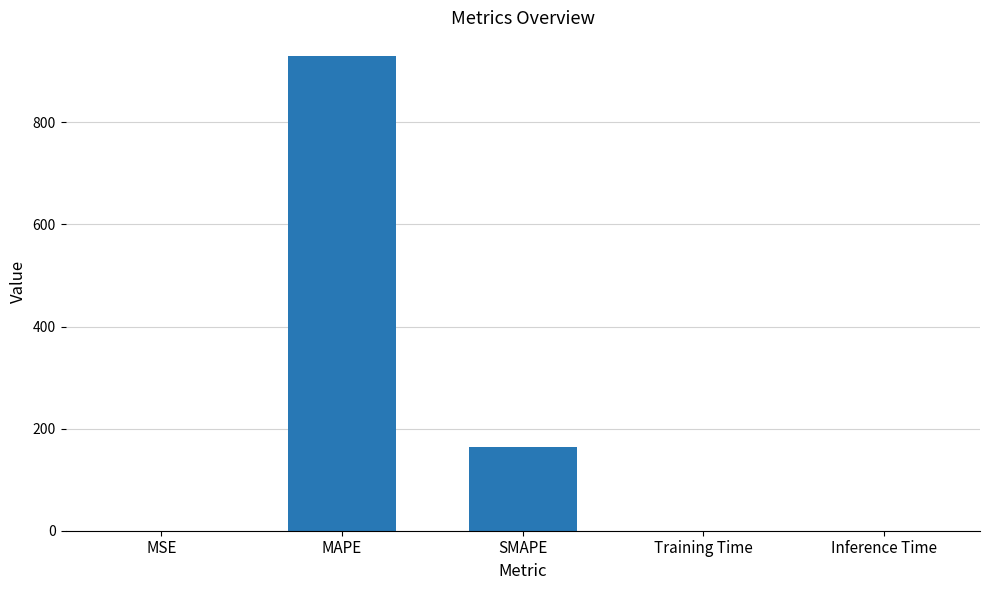

The value at MAPE is 1492.7. True or false?

False